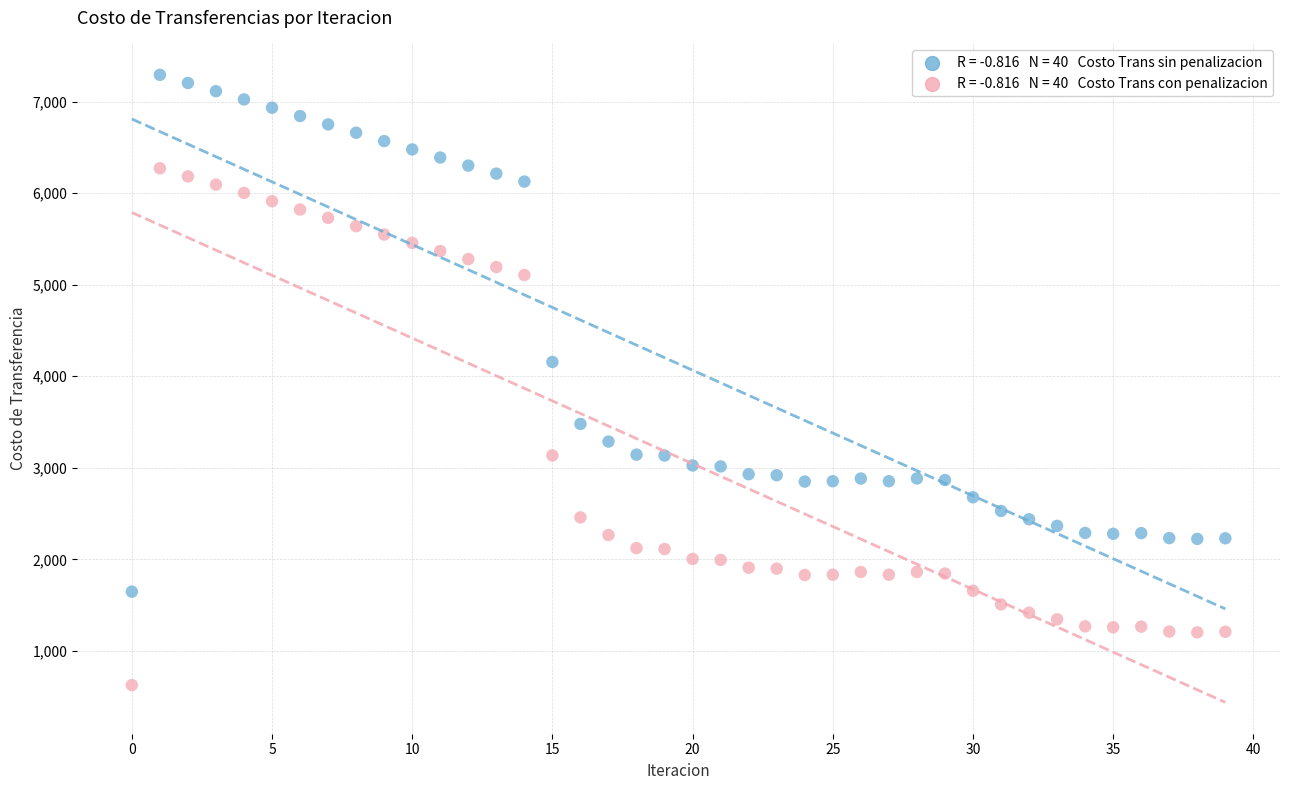

Across all data points, what is the range of Y values (max minus min)?

6664.3